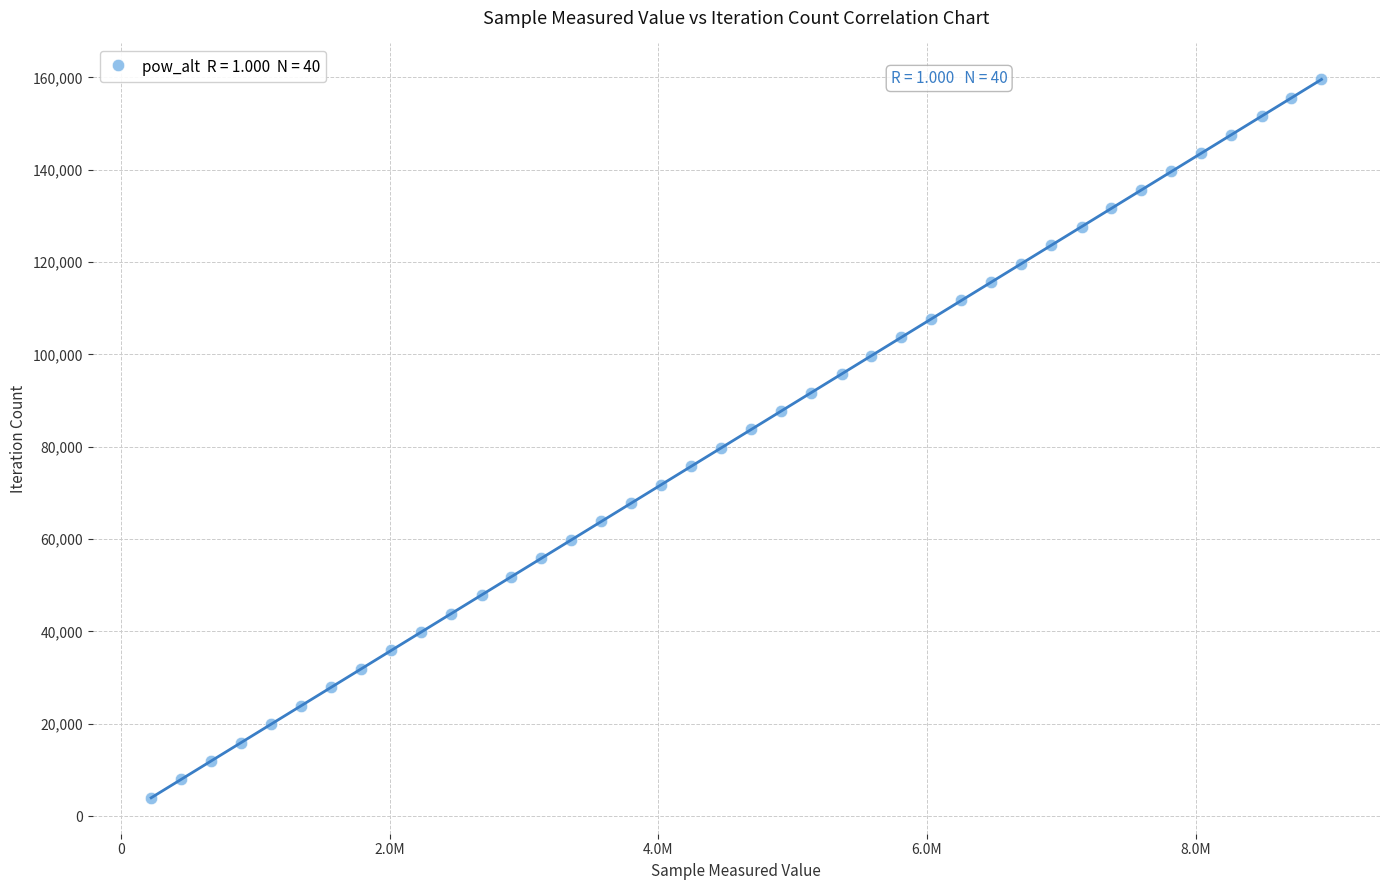

What is the range of Y values (max minus min)?

155571